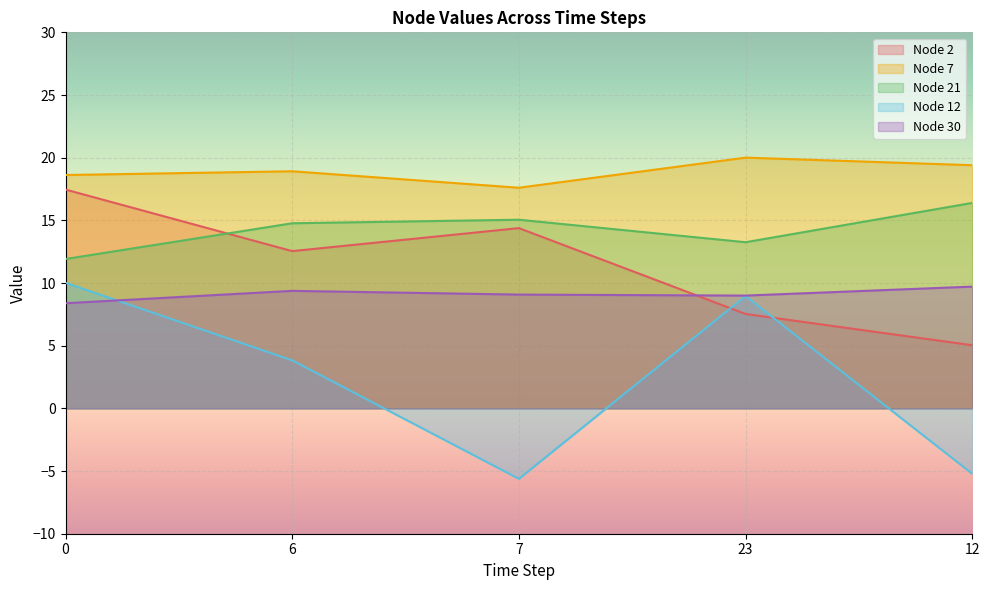

At 0, list the series in order from smallest to largest.

Node 30, Node 12, Node 21, Node 2, Node 7